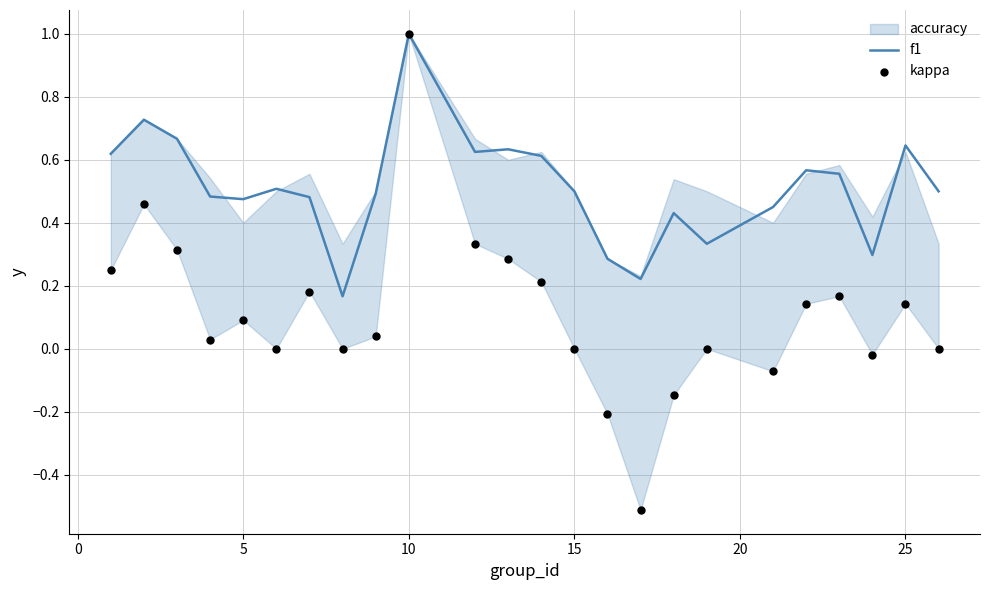

Which series reaches the maximum Y coordinate?

f1